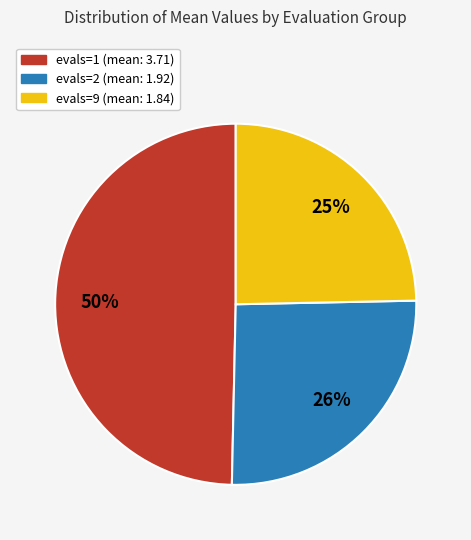

Rank the categories by value from lowest to highest.

evals=9, evals=2, evals=1